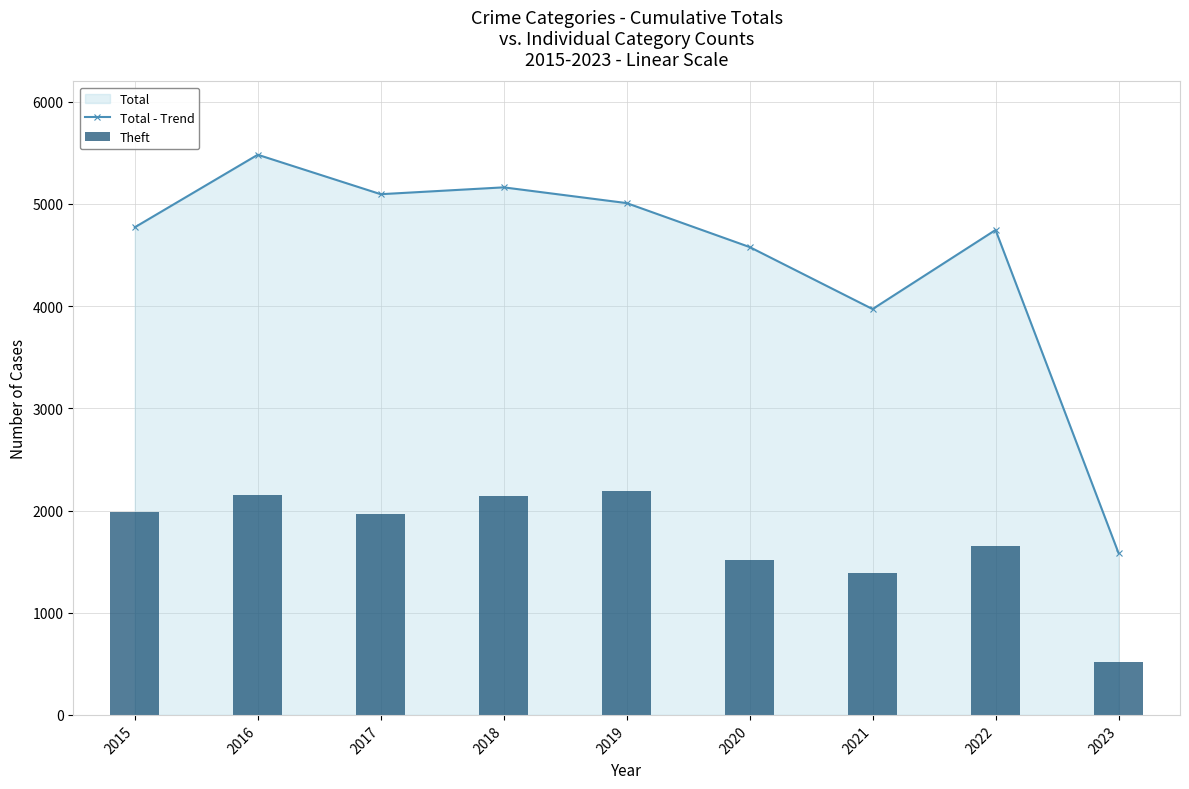

Between 2019 and 2021, which series saw the biggest shift?

Total - Trend